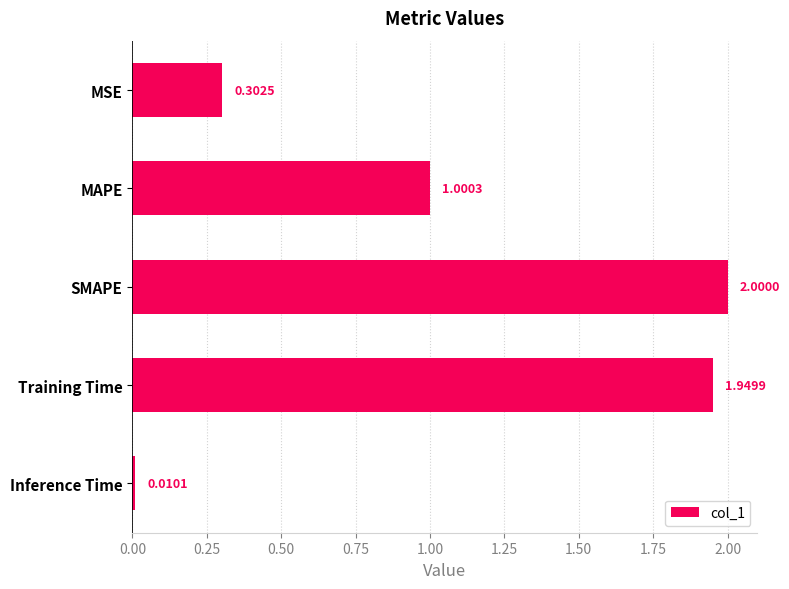

Which category has the highest value across all series?

SMAPE